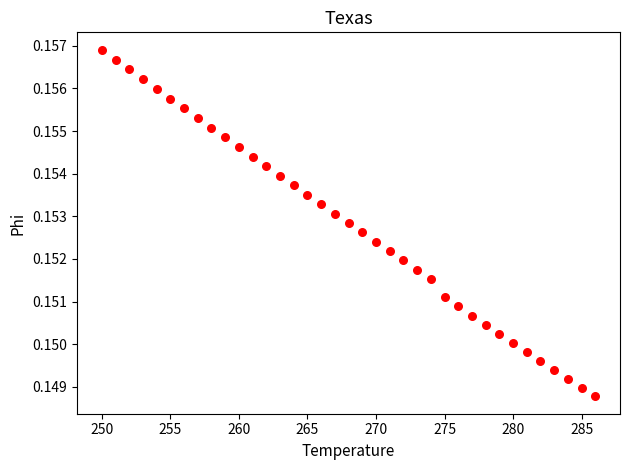

What is the range of X values (max minus min)?

36.0